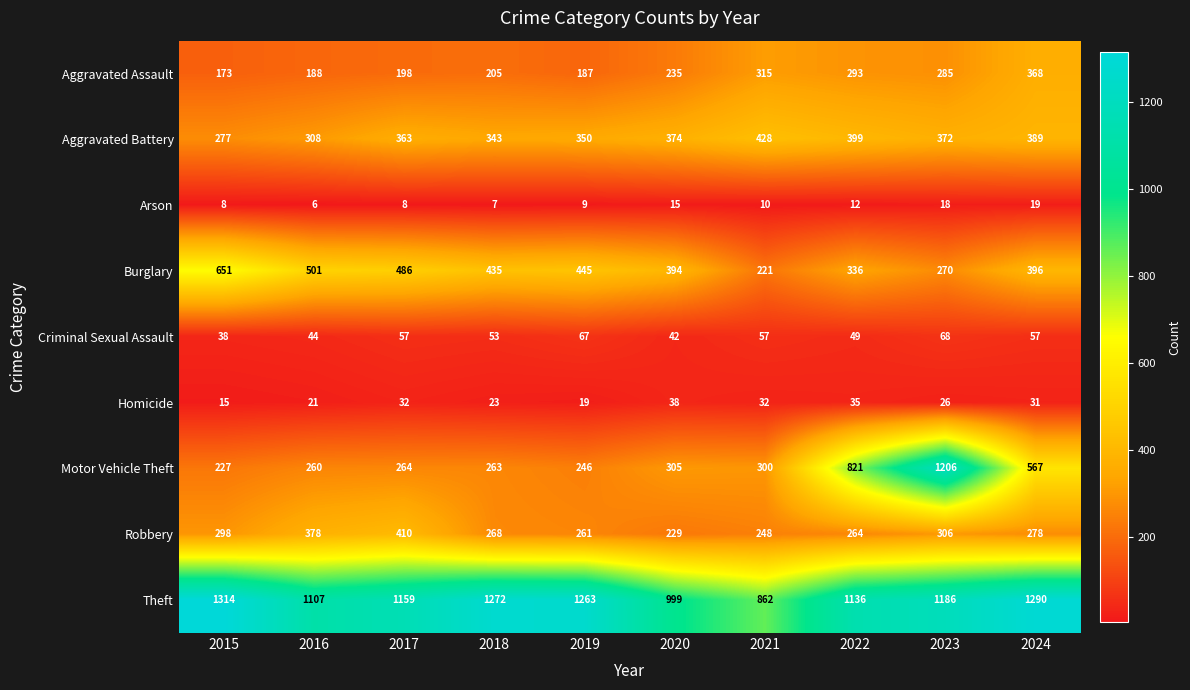

What is the difference between the maximum and minimum values in the Arson series?

13